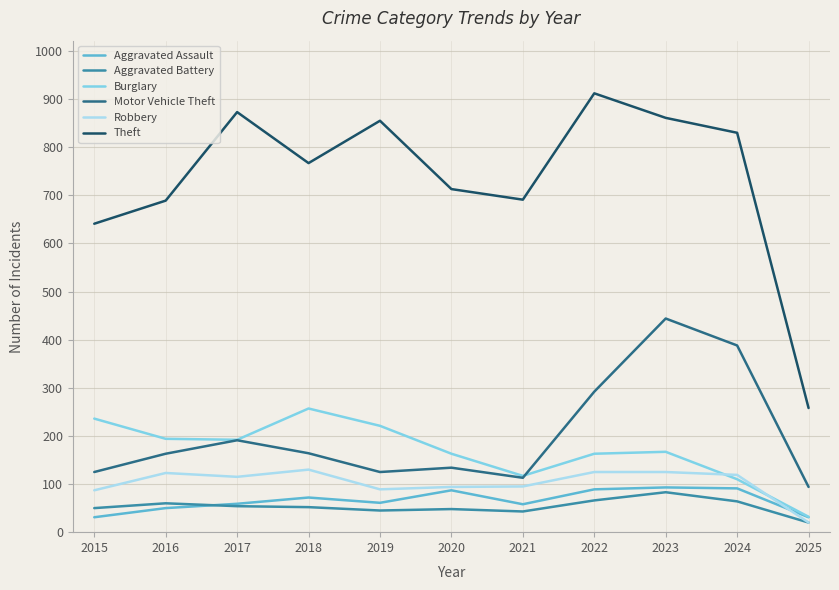

Is it true that Robbery equals 136 at 2021?

False